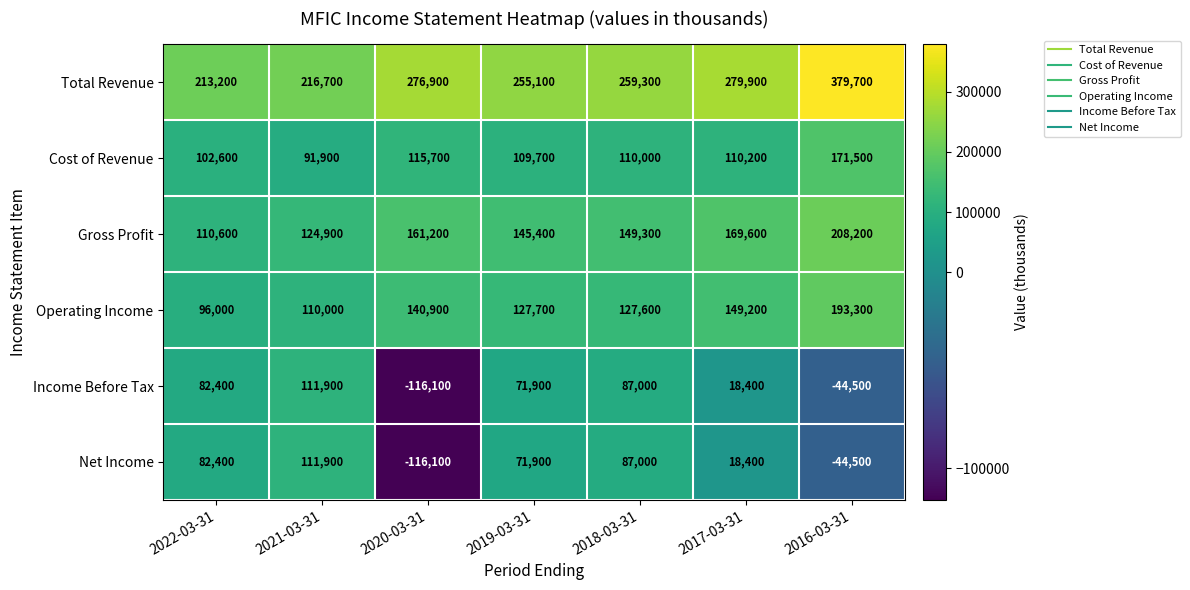

What is the spread (max minus min) of values at 2019-03-31?

183200